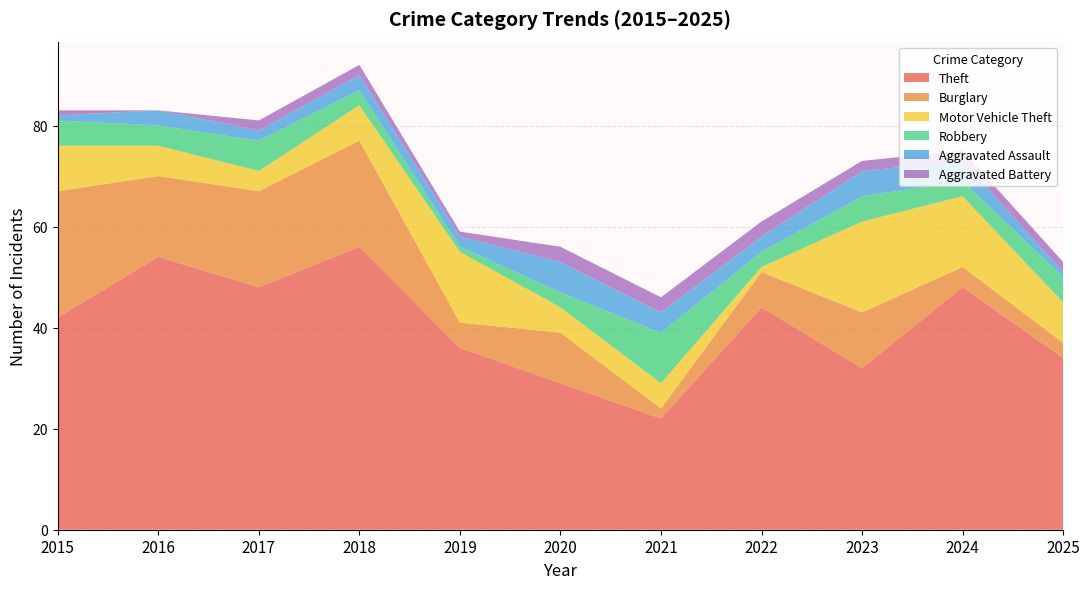

Reading left to right, what are all the values shown in this chart?

Theft: 2015=42	2016=54	2017=48	2018=56	2019=36	2020=29	2021=22	2022=44	2023=32	2024=48	2025=34
Burglary: 2015=25	2016=16	2017=19	2018=21	2019=5	2020=10	2021=2	2022=7	2023=11	2024=4	2025=3
Motor Vehicle Theft: 2015=9	2016=6	2017=4	2018=7	2019=14	2020=5	2021=5	2022=1	2023=18	2024=14	2025=8
Robbery: 2015=5	2016=4	2017=6	2018=3	2019=1	2020=3	2021=10	2022=3	2023=5	2024=3	2025=5
Aggravated Assault: 2015=1	2016=3	2017=2	2018=3	2019=2	2020=6	2021=4	2022=3	2023=5	2024=4	2025=1
Aggravated Battery: 2015=1	2016=0	2017=2	2018=2	2019=1	2020=3	2021=3	2022=3	2023=2	2024=2	2025=2